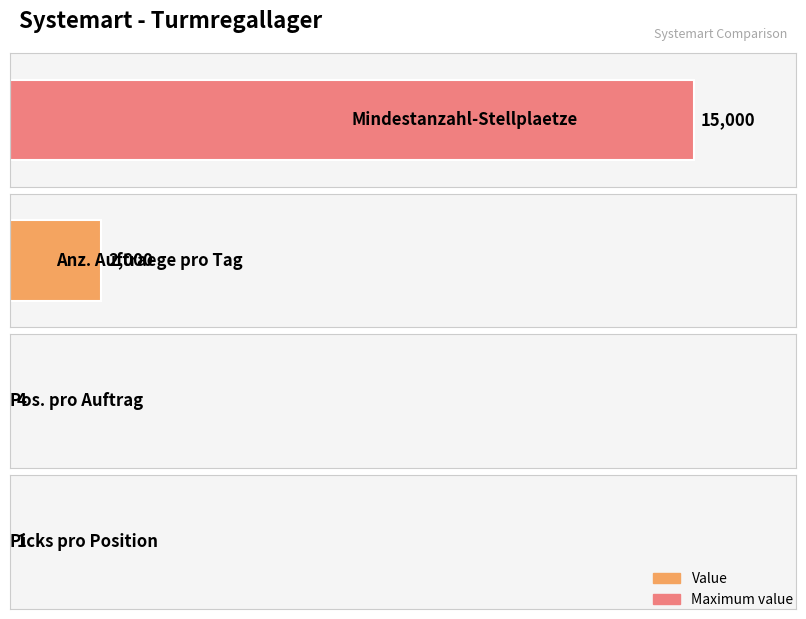

What is the value of the 4th bar from the left?

1